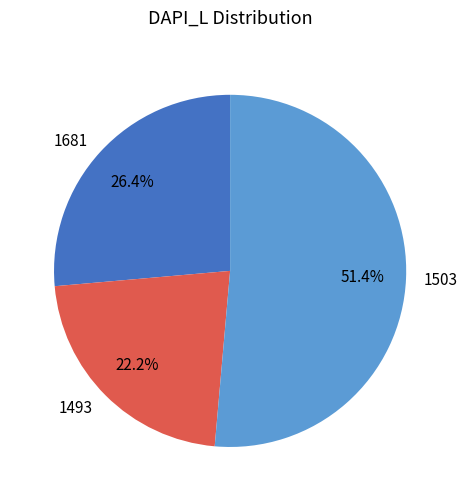

To the nearest percent, what portion does 1503 represent?

51%